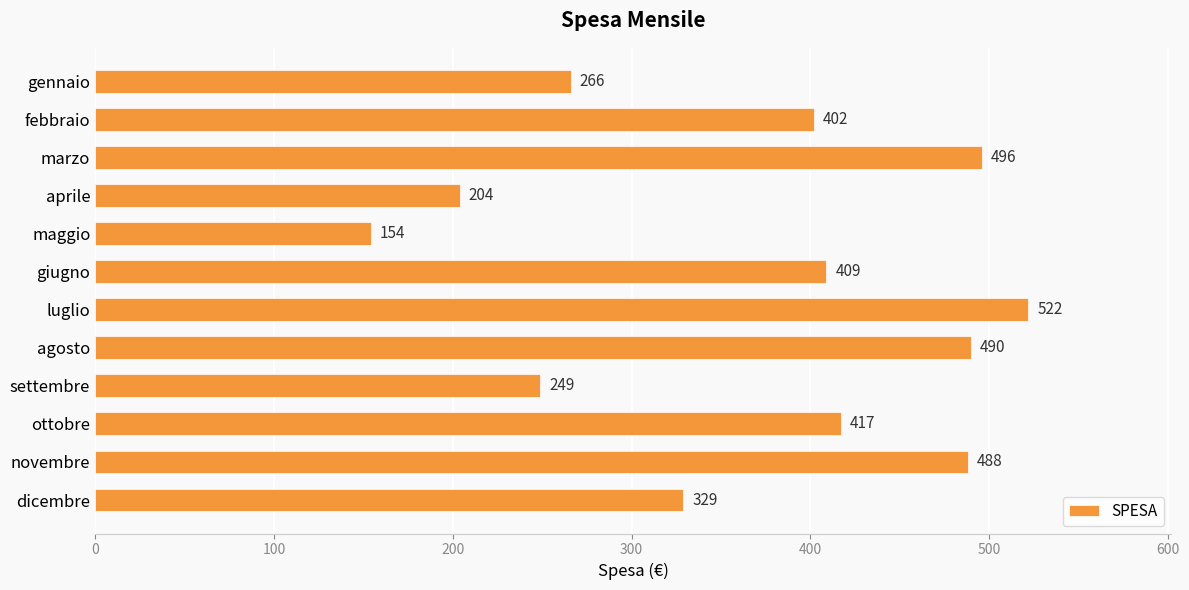

Rank the categories by value from lowest to highest.

maggio, aprile, settembre, gennaio, dicembre, febbraio, giugno, ottobre, novembre, agosto, marzo, luglio